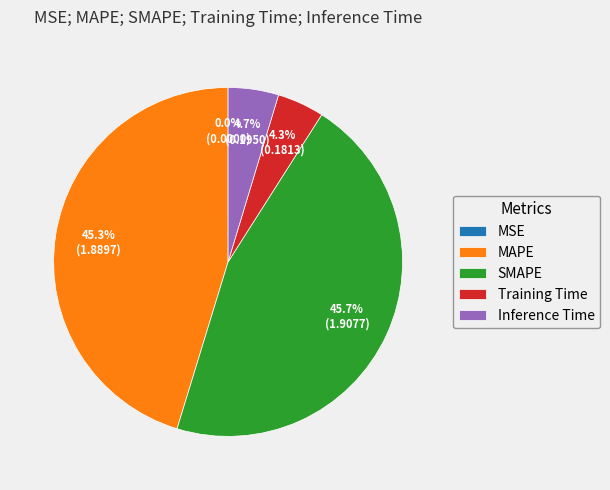

To the nearest percent, what is the average slice percentage?

20%